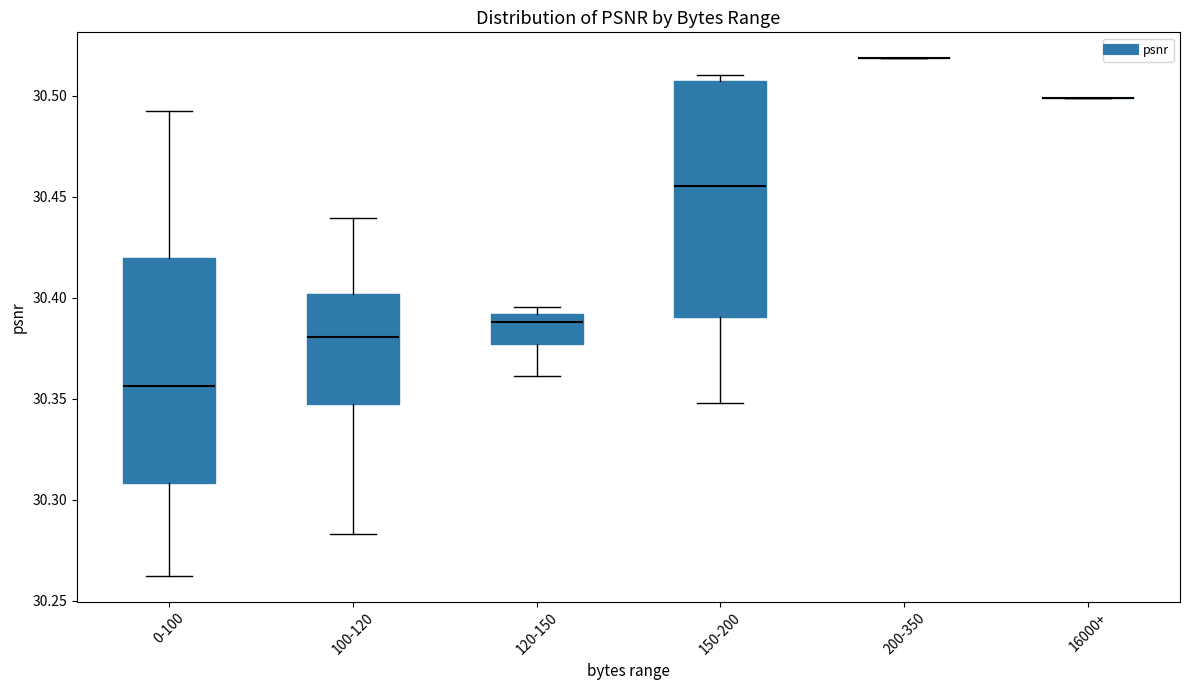

Reading left to right, read every box against the y-axis: the position of its median line, the range the box covers, and the ends of its whiskers. The values are not printed on the chart, so give them approximately, as read against the axis.

0-100: median 30.355, box 30.310 to 30.420, whiskers 30.260 to 30.490
100-120: median 30.380, box 30.345 to 30.400, whiskers 30.285 to 30.440
120-150: median 30.390 (just below the box's upper edge), box 30.375 to 30.390, whiskers 30.360 to 30.395
150-200: median 30.455, box 30.390 to 30.505, whiskers 30.350 to 30.510
200-350: box collapsed to a line at 30.520, whiskers 30.520 to 30.520
16000+: box collapsed to a line at 30.500, whiskers 30.500 to 30.500